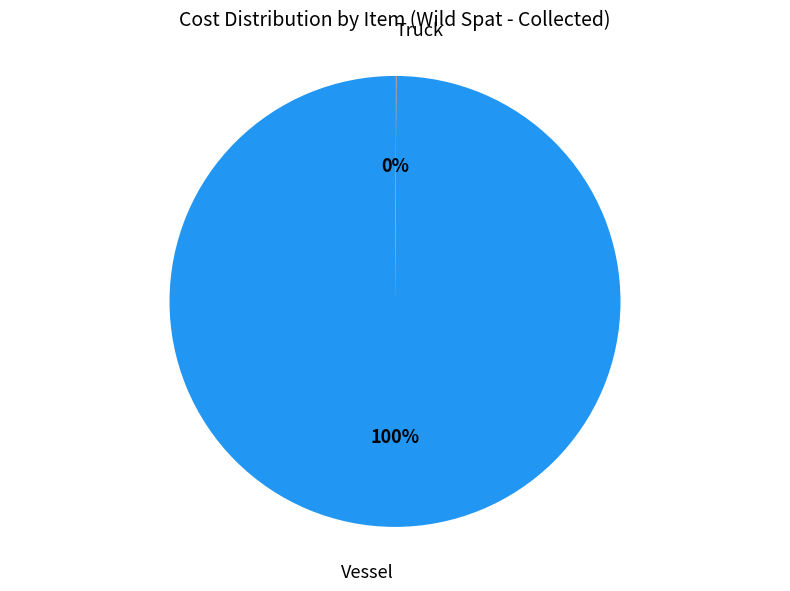

To the nearest percent, what is the average slice percentage?

50%